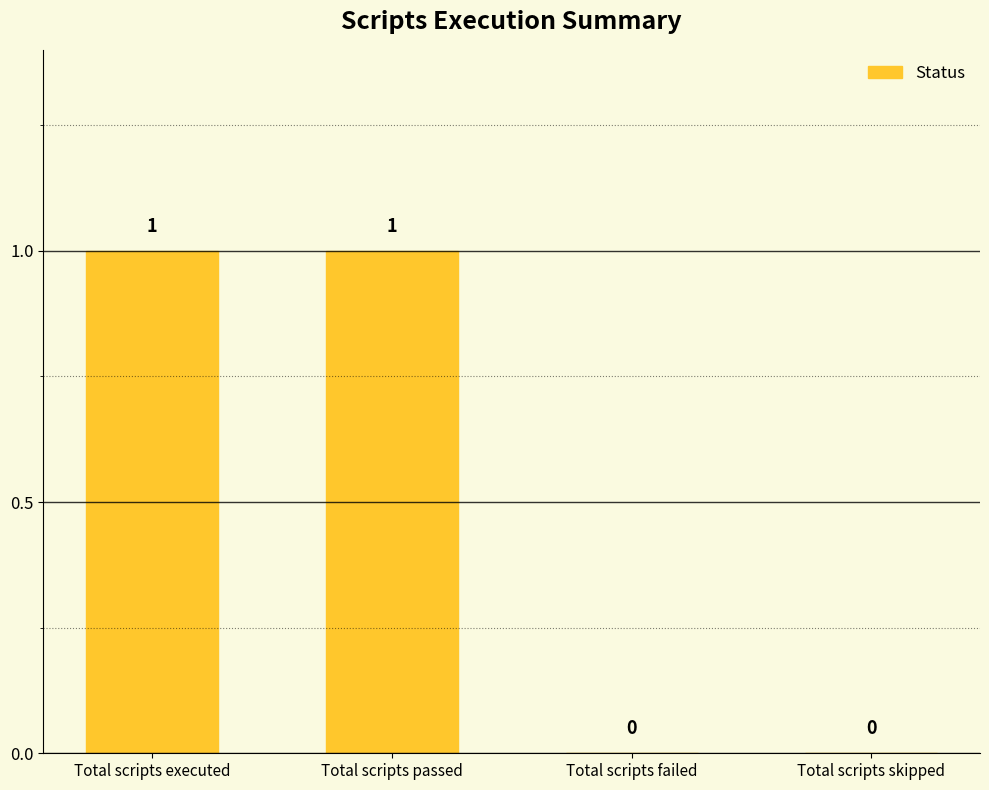

Does the chart contain stacked bars?

No